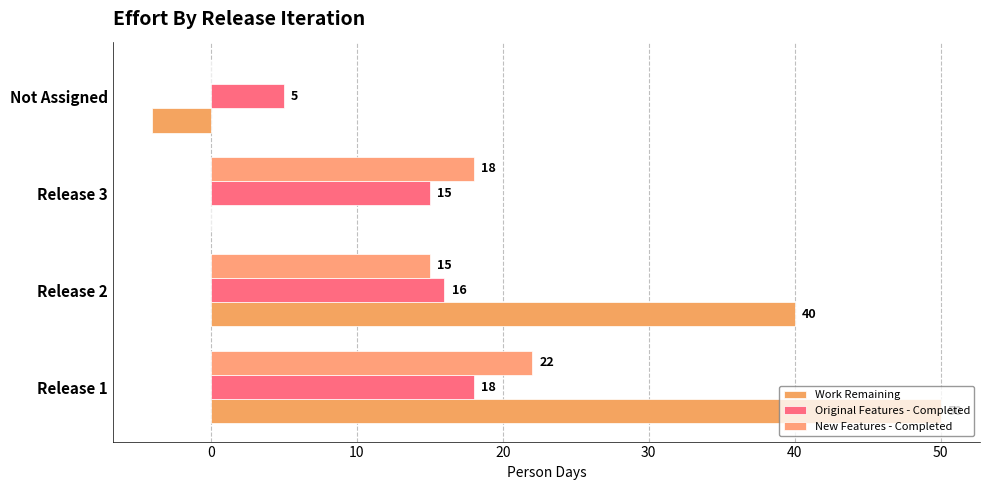

Count the number of categories in the chart.

4